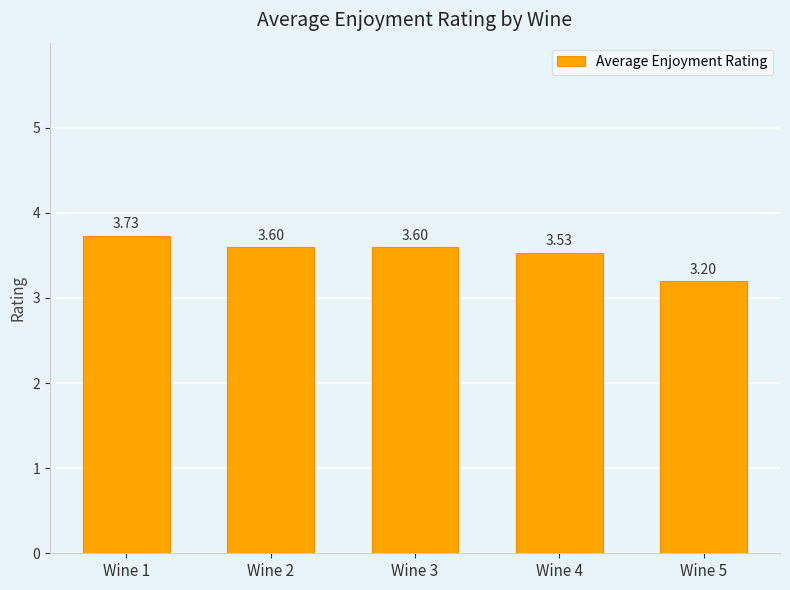

Is it true that the value at Wine 3 is 3.6?

True